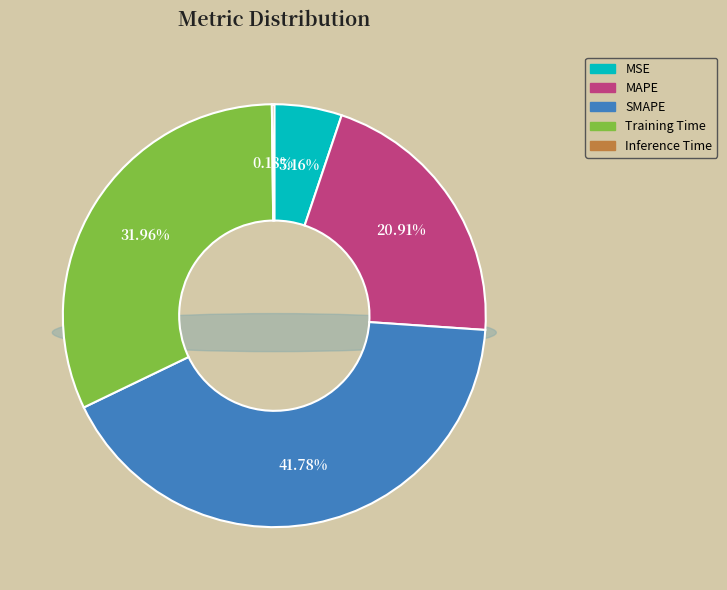

How many segments does this pie chart have?

5